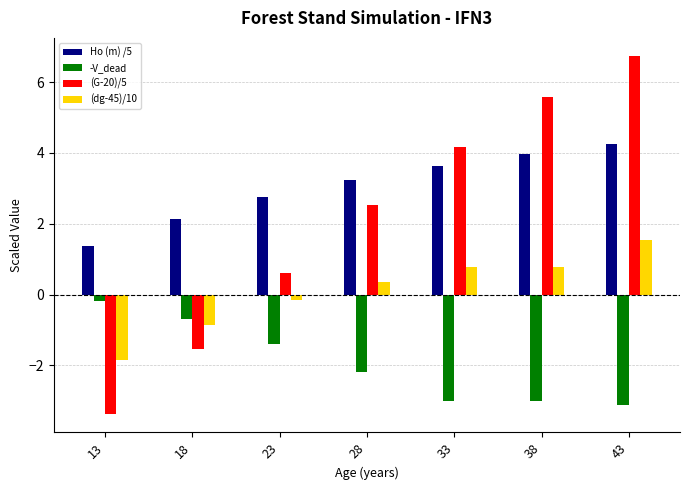

Where does the -V_dead series first go above -2?

13